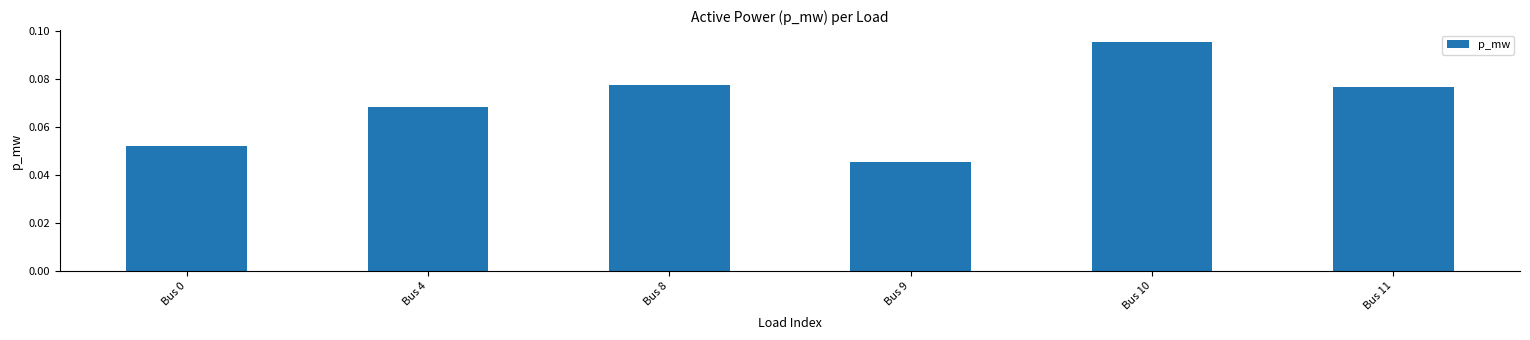

Which label corresponds to the largest value in the chart?

Bus 10